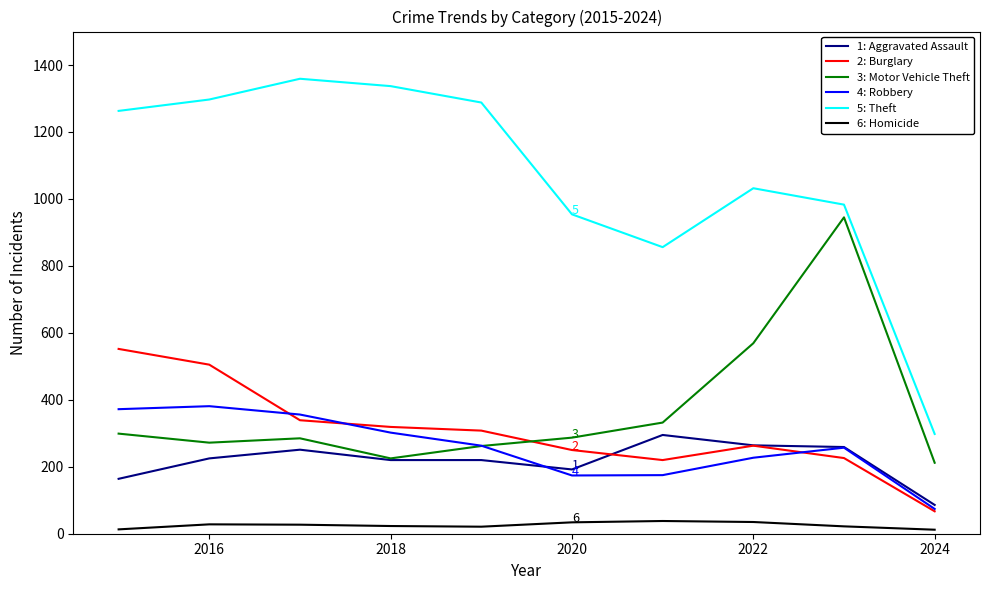

Which series has the largest total across all categories?

5: Theft